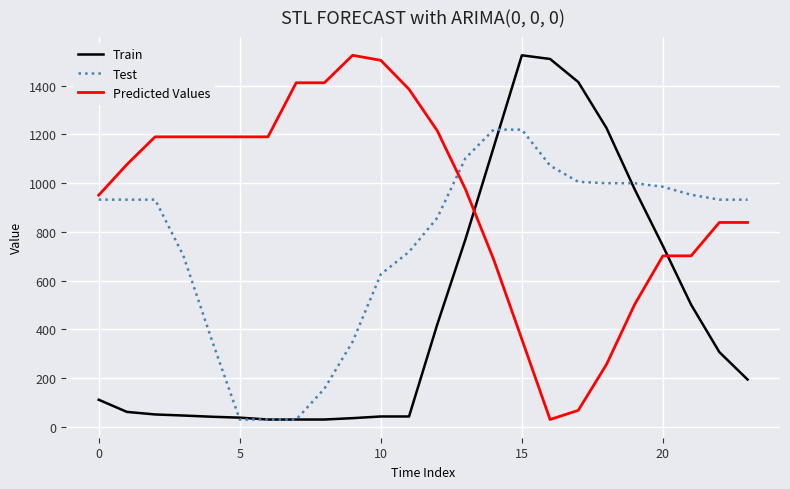

At how many categories does at least one series exceed 110?

24